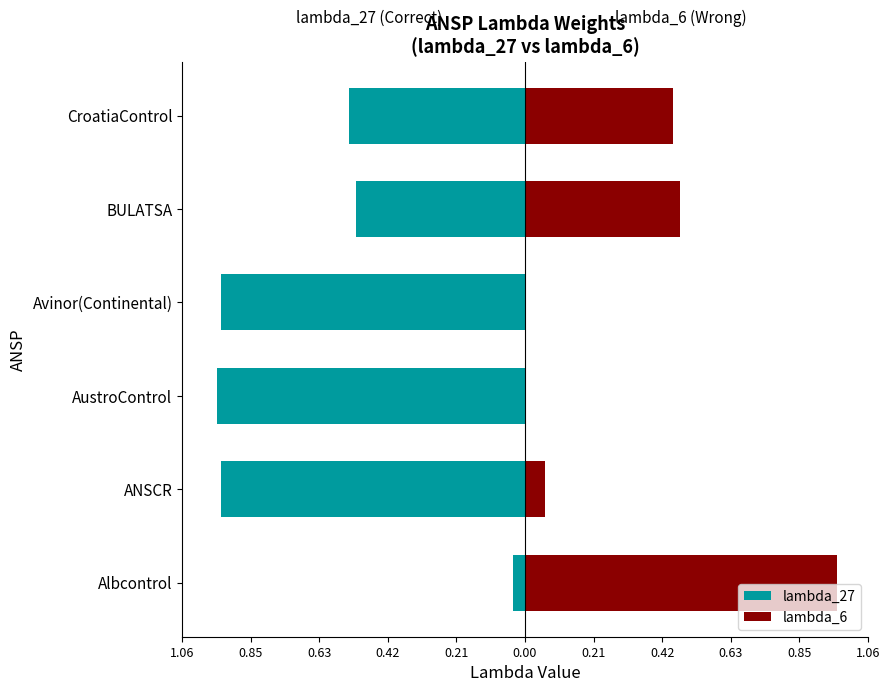

What is the highest value of the lambda_6 series?

1.0